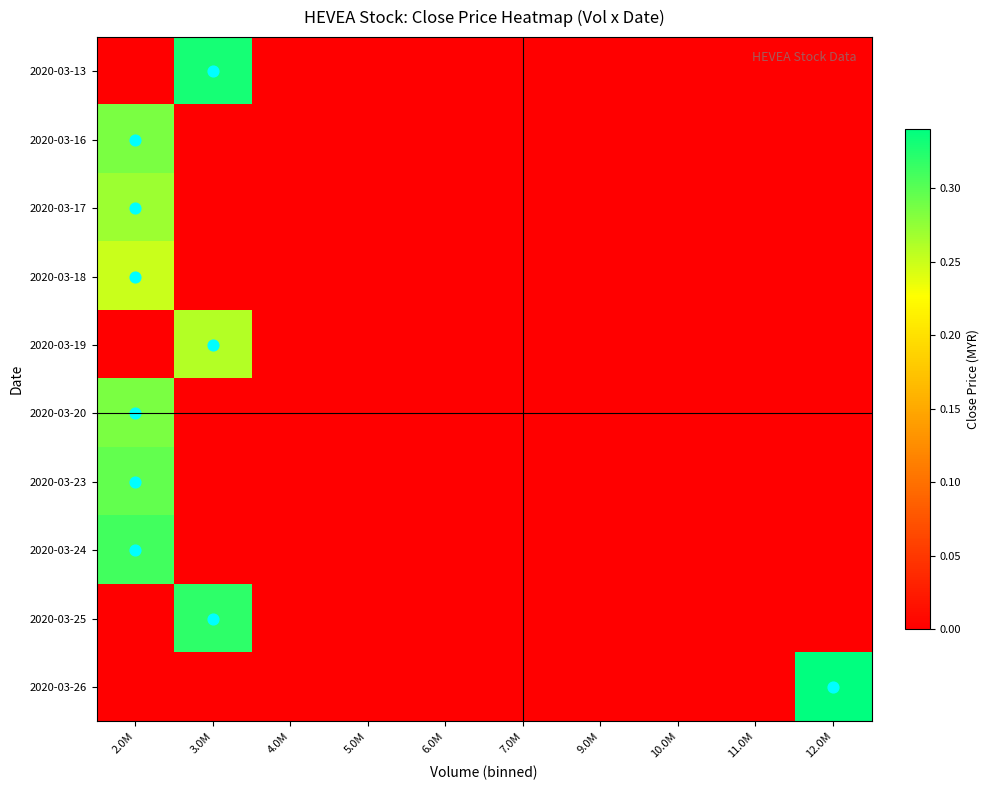

Which series has the largest total across all categories?

2020-03-26